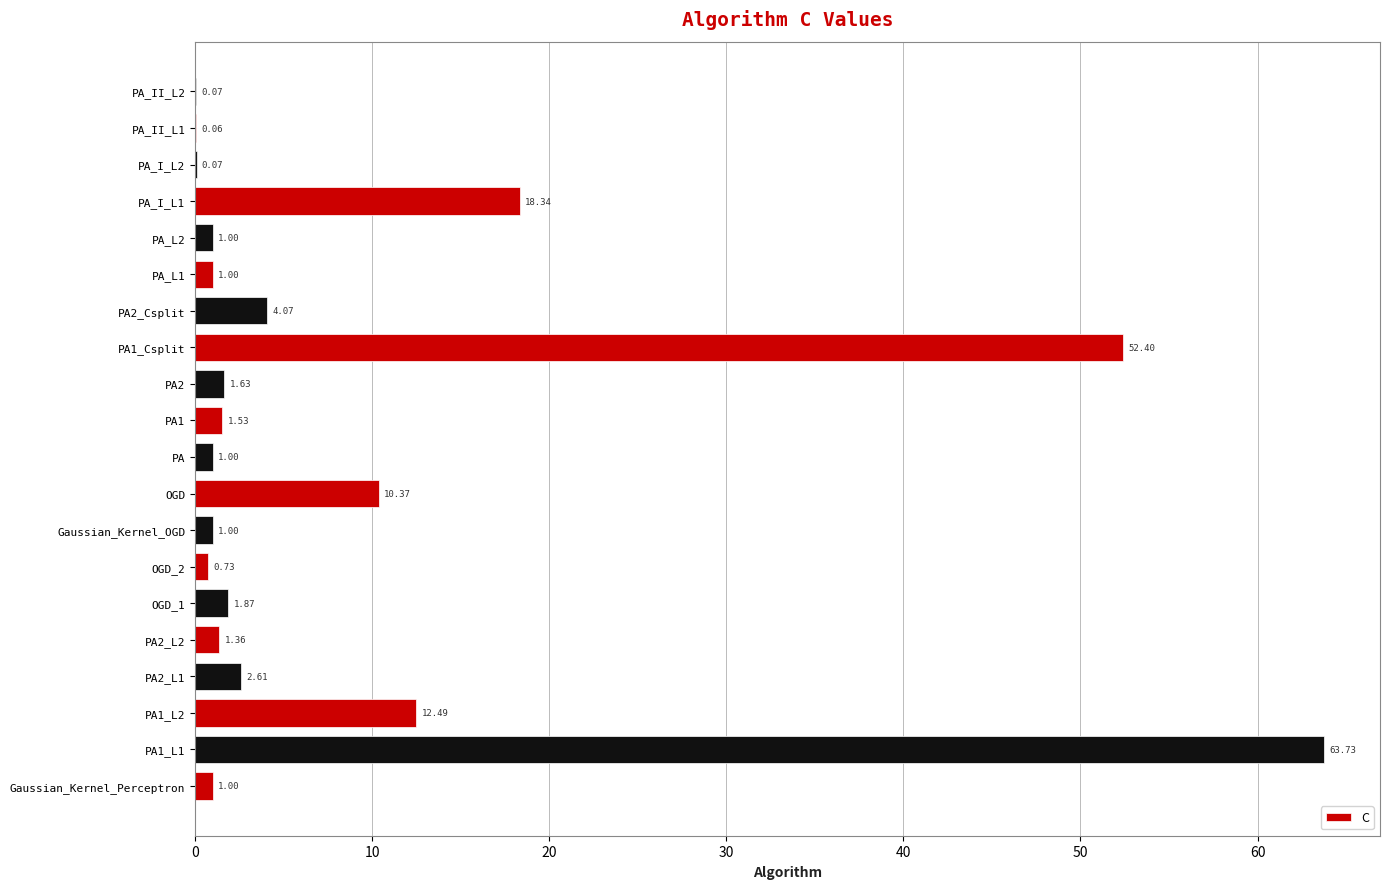

Where is the data nearest to the value 31?

PA_I_L1